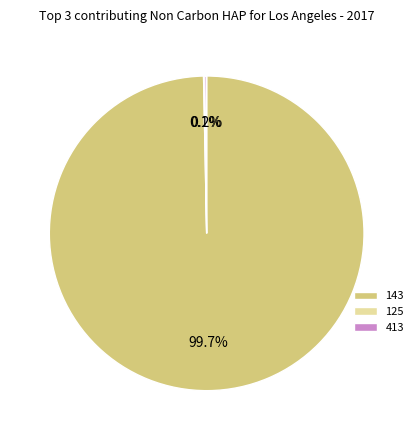

What portion of the pie excludes 143?

0.4%